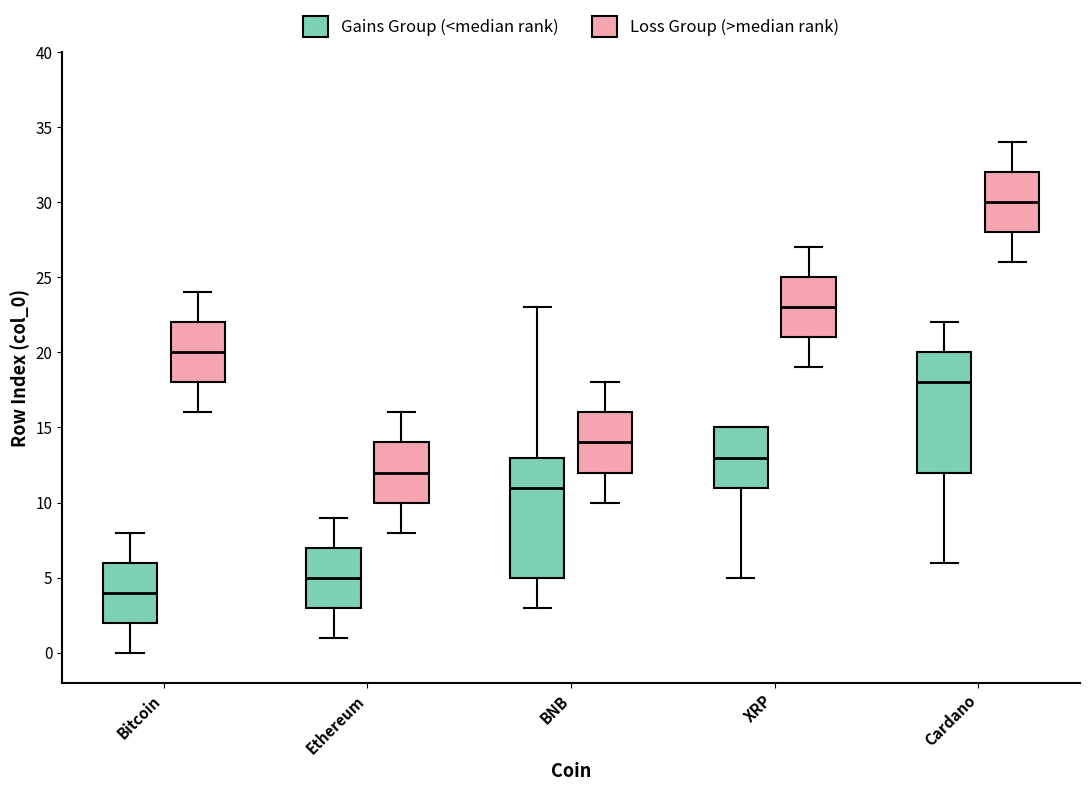

Reading left to right, transcribe this box plot: for each box, give where its median line is, the range the box spans, and where its two whiskers end, as read against the y-axis. The values are not printed on the chart, so give them approximately, as read against the axis.

Bitcoin (Gains Group (<median rank)): median 4, box 2 to 6, whiskers 0 to 8
Bitcoin (Loss Group (>median rank)): median 20, box 18 to 22, whiskers 16 to 24
Ethereum (Gains Group (<median rank)): median 5, box 3 to 7, whiskers 1 to 9
Ethereum (Loss Group (>median rank)): median 12, box 10 to 14, whiskers 8 to 16
BNB (Gains Group (<median rank)): median 11, box 5 to 13, whiskers 3 to 23
BNB (Loss Group (>median rank)): median 14, box 12 to 16, whiskers 10 to 18
XRP (Gains Group (<median rank)): median 13, box 11 to 15, whiskers 5 to 15
XRP (Loss Group (>median rank)): median 23, box 21 to 25, whiskers 19 to 27
Cardano (Gains Group (<median rank)): median 18, box 12 to 20, whiskers 6 to 22
Cardano (Loss Group (>median rank)): median 30, box 28 to 32, whiskers 26 to 34